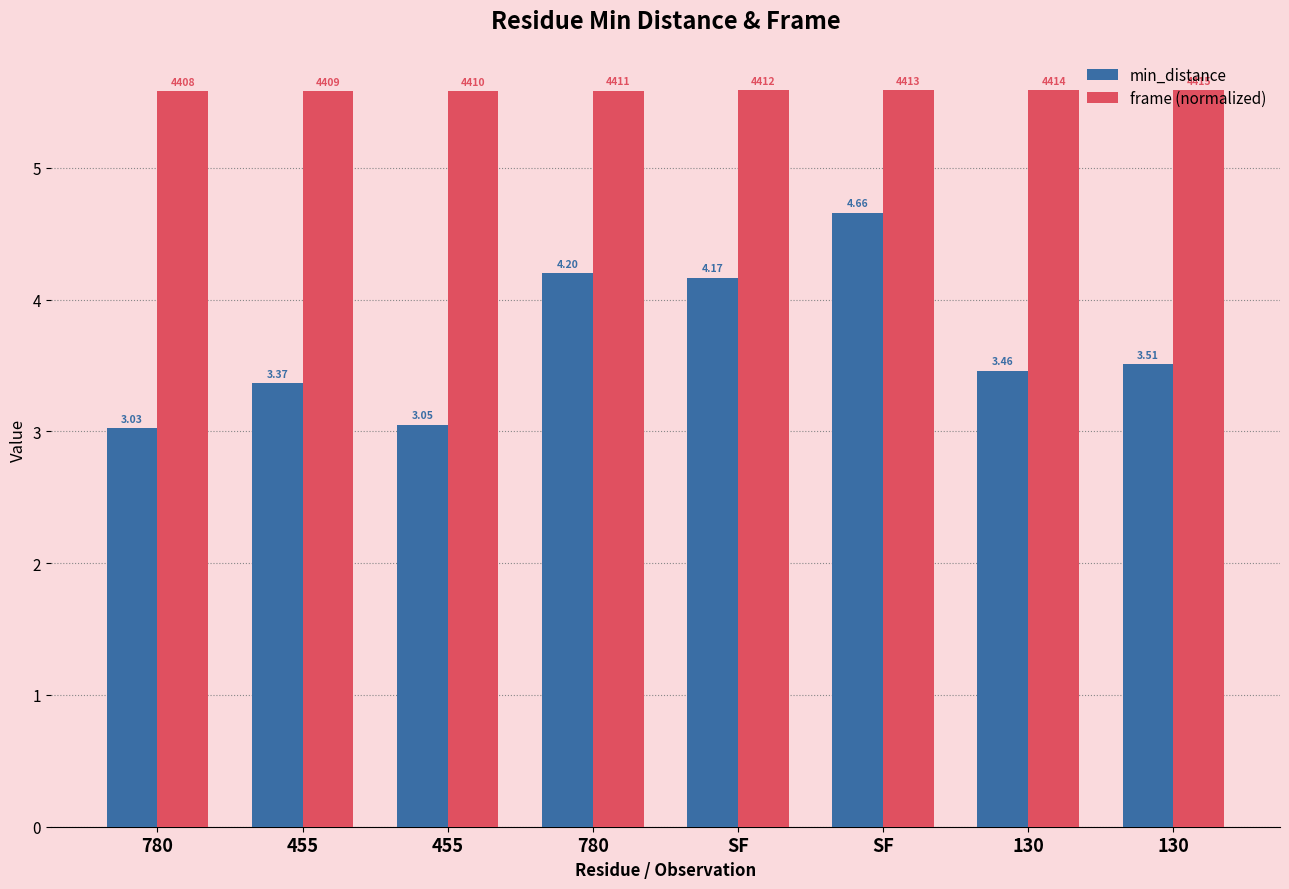

What is the value of the min_distance bar at the 1st from the left?

3.0